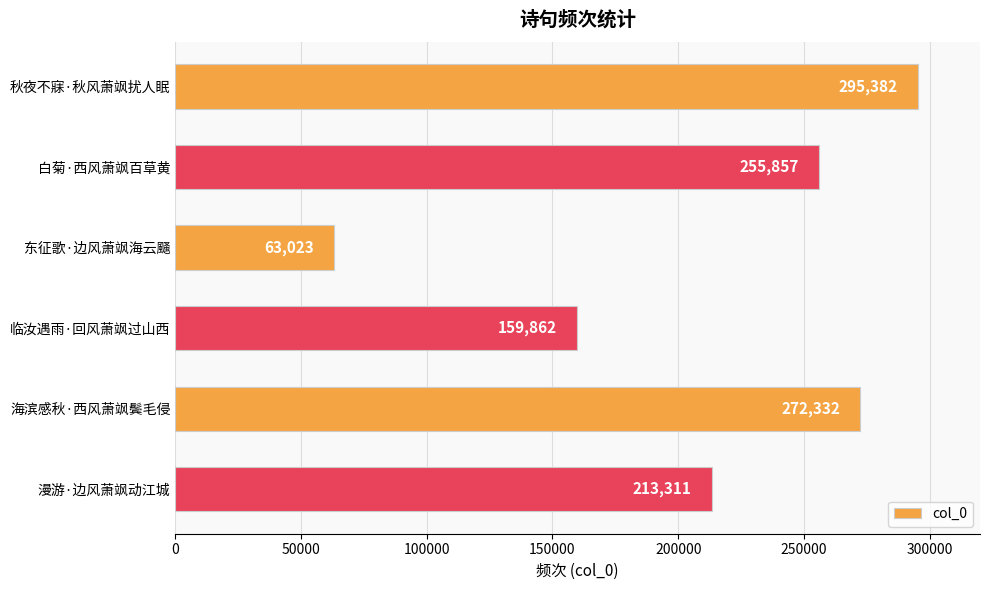

The value at 东征歌·边风萧飒海云颾 is 86109. True or false?

False